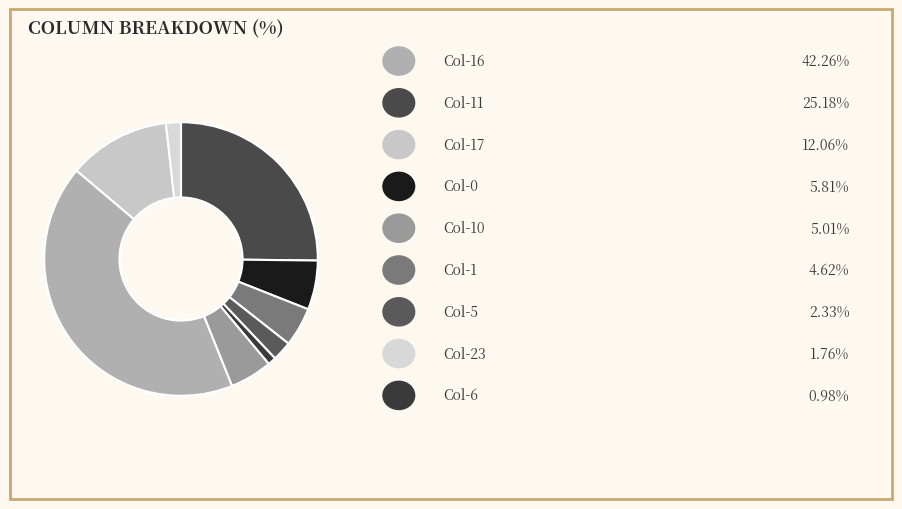

How many segments does this pie chart have?

9